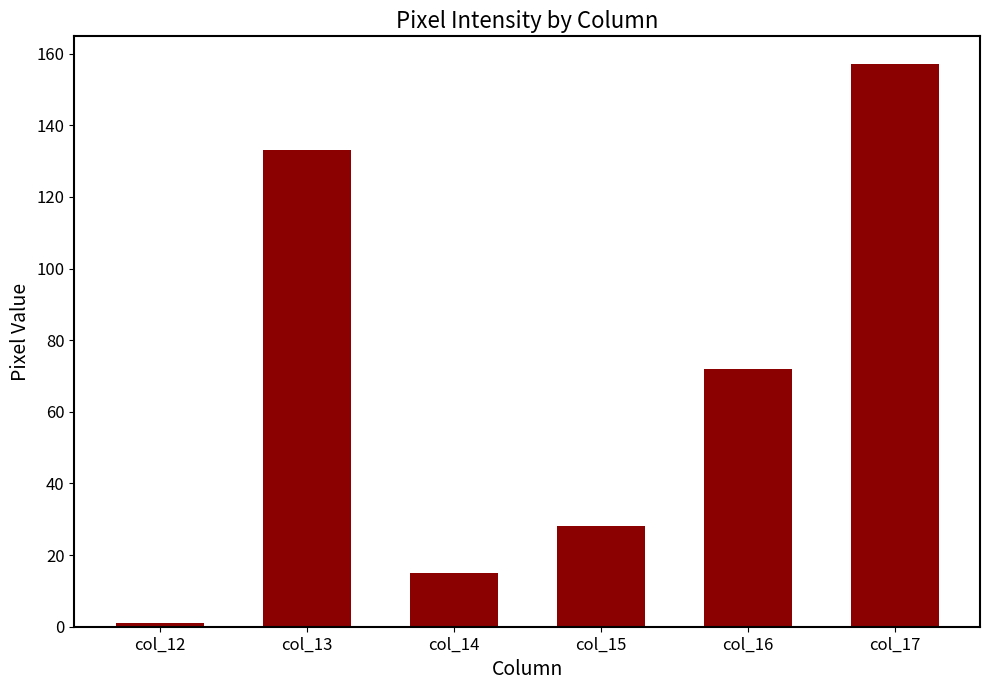

Read the value at col_17.

157